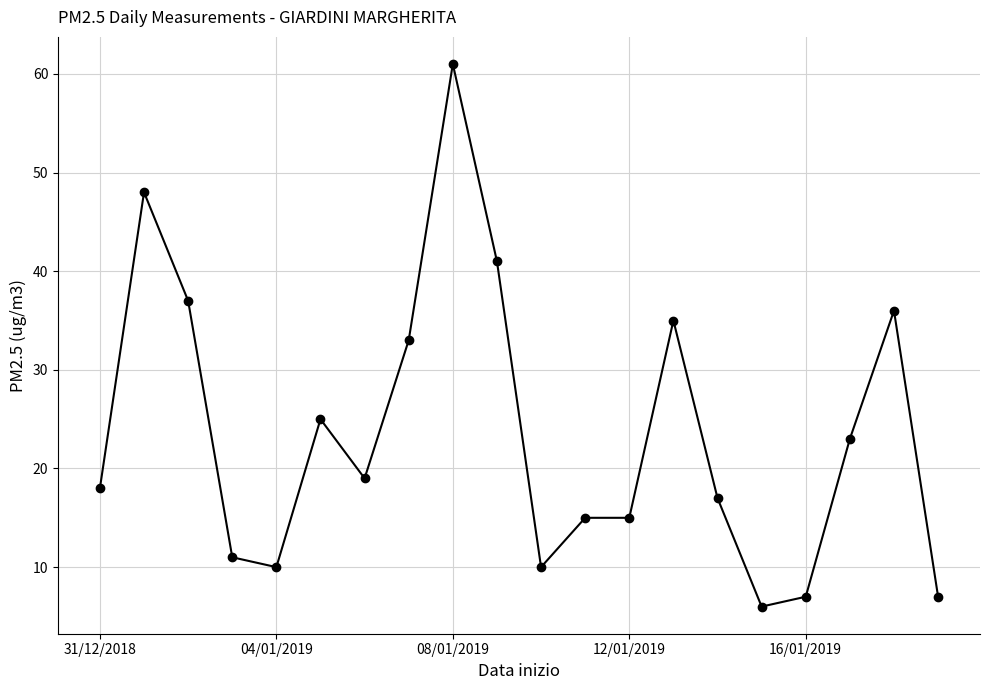

What is the maximum value shown in the chart?

61